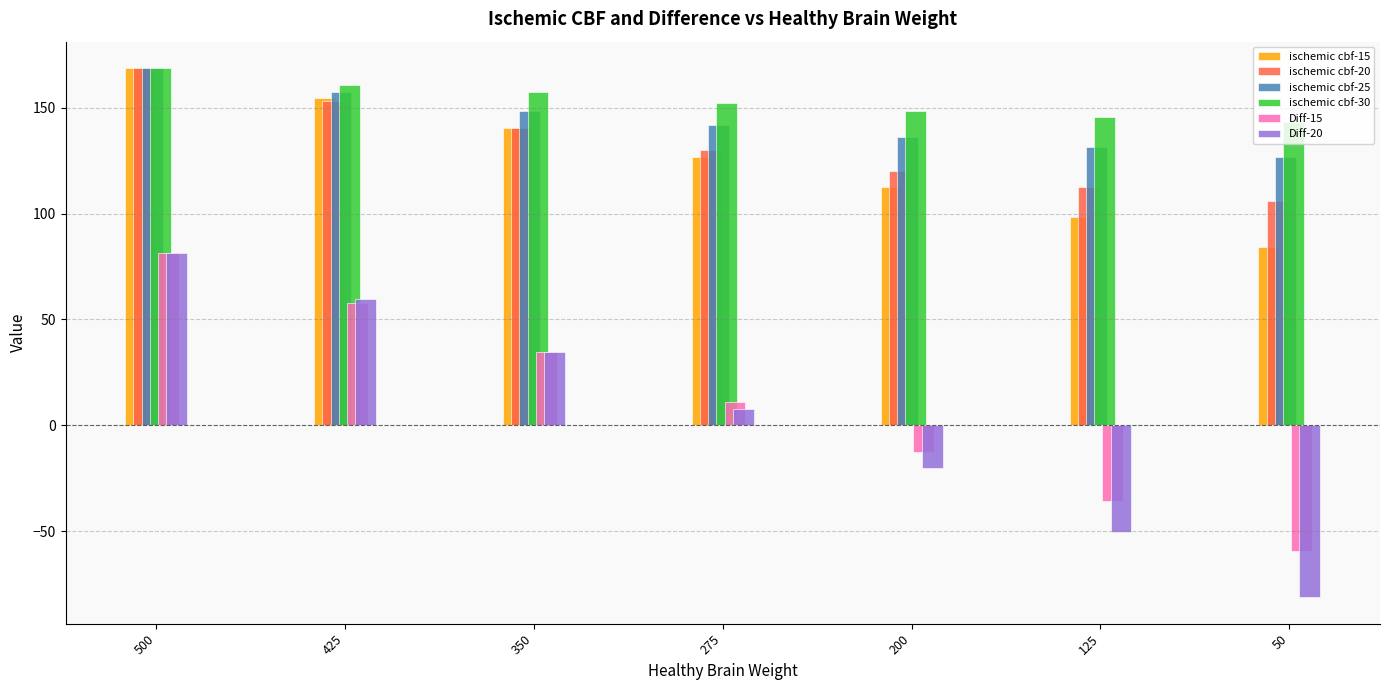

What are all the series names shown in the legend?

ischemic cbf-15, ischemic cbf-20, ischemic cbf-25, ischemic cbf-30, Diff-15, Diff-20